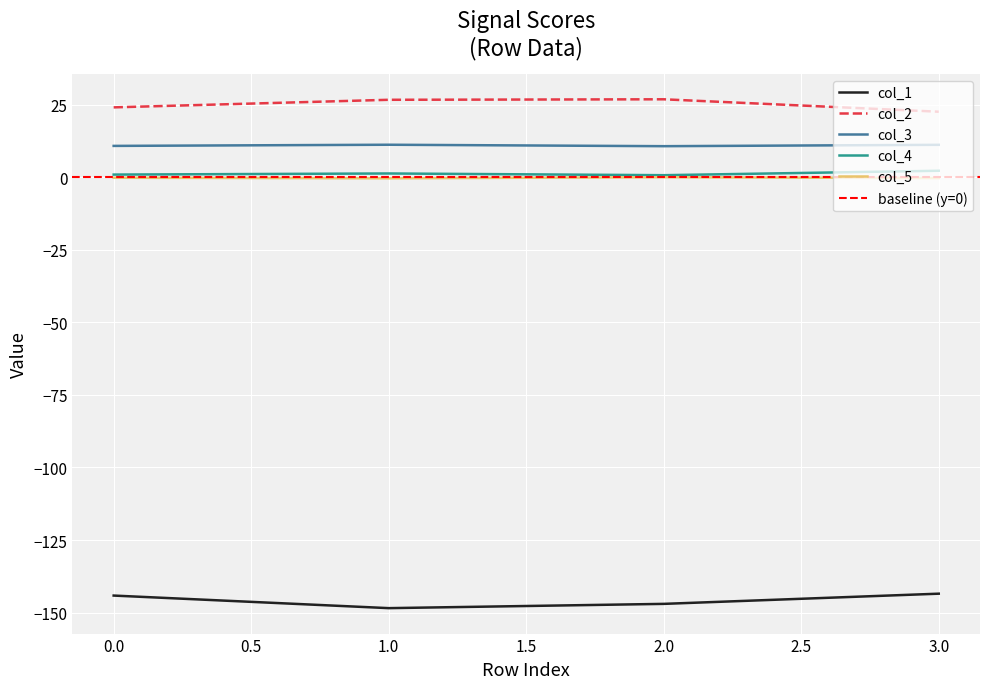

What is the minimum value shown in the chart?

-148.4